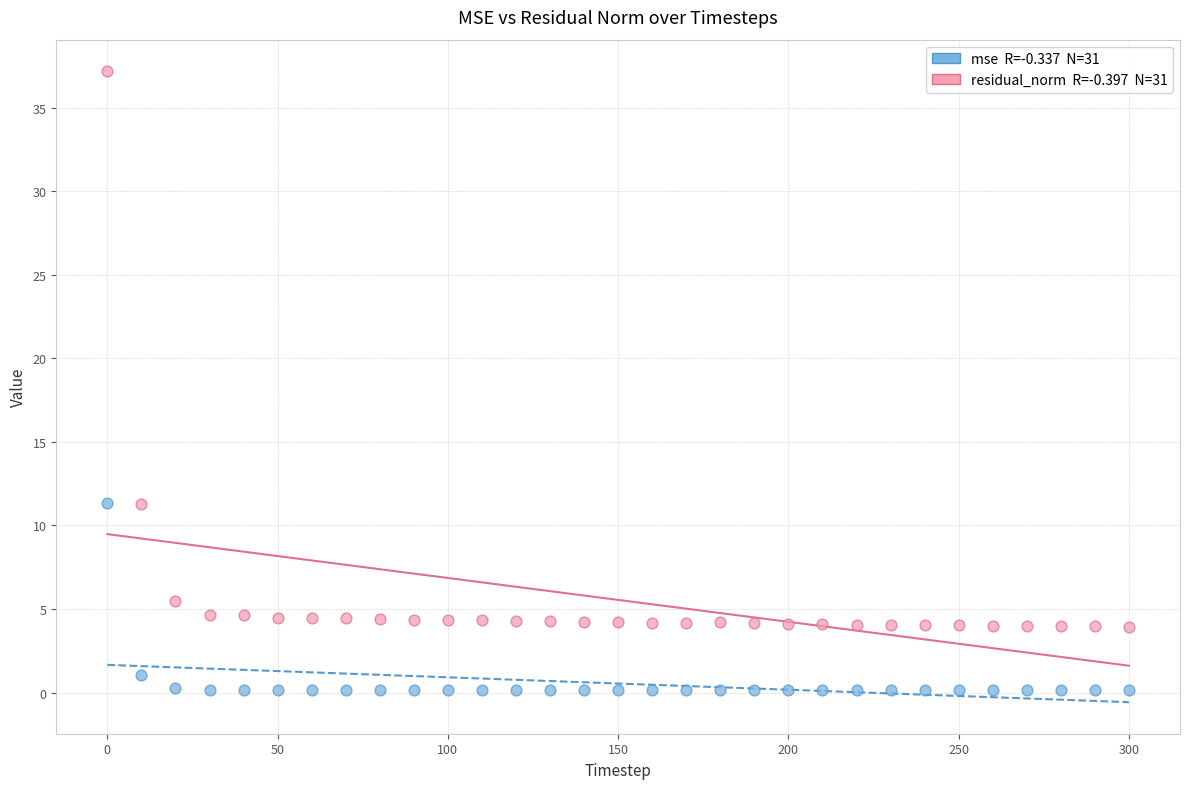

Across all data points, what is the range of X values (max minus min)?

300.0